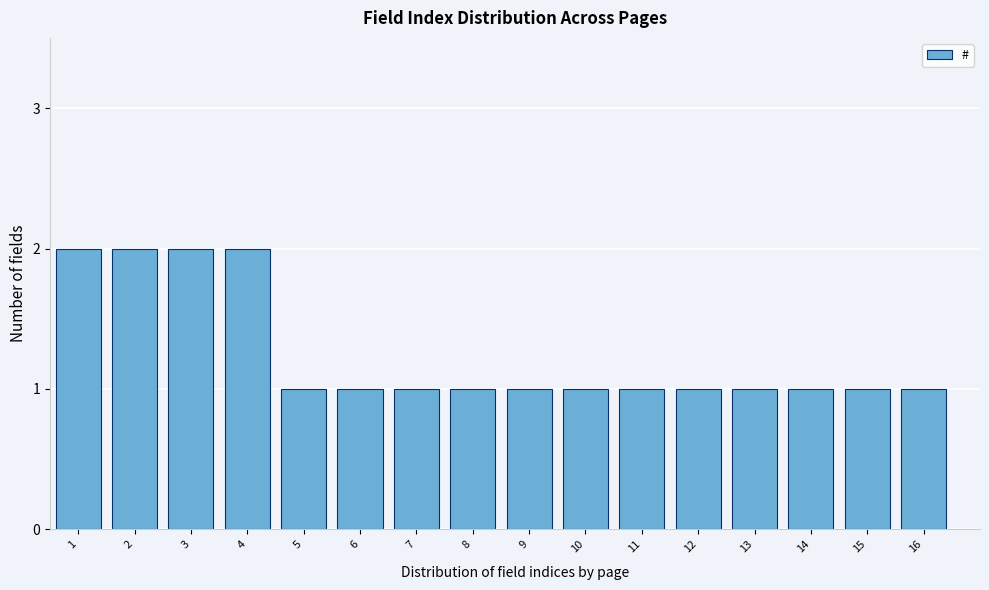

Reading right to left, what are all the values shown in this chart?

1	1	1	1	1	1	1	1	1	1	1	1	2	2	2	2